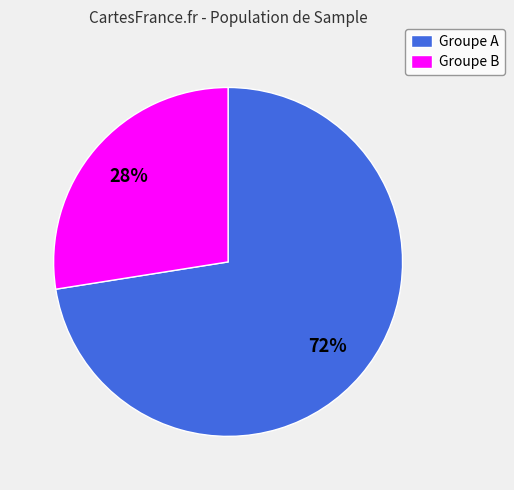

Which has a higher value, Groupe B or Groupe A?

Groupe A